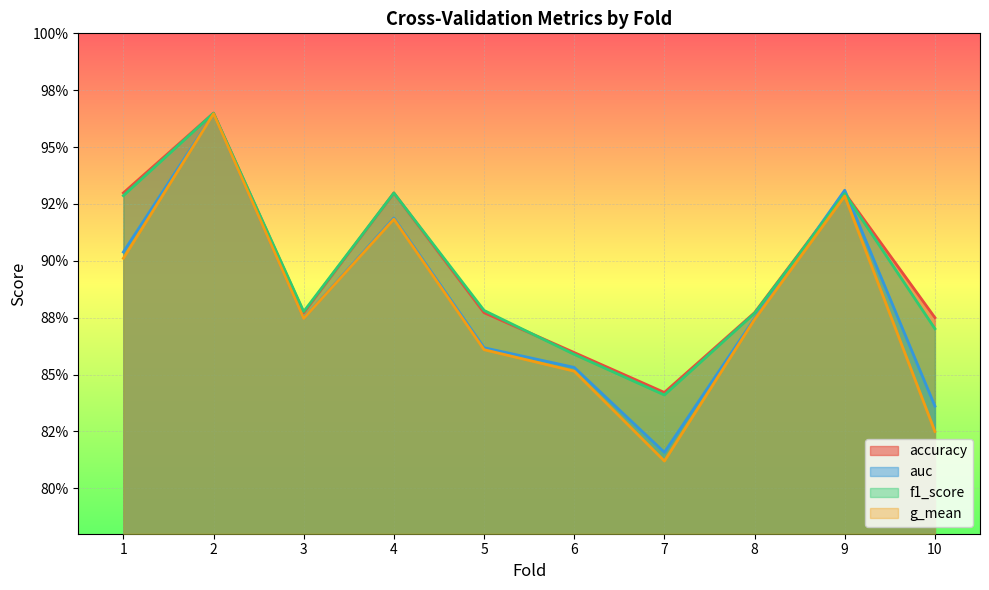

What is the sum of all accuracy values?

9.0